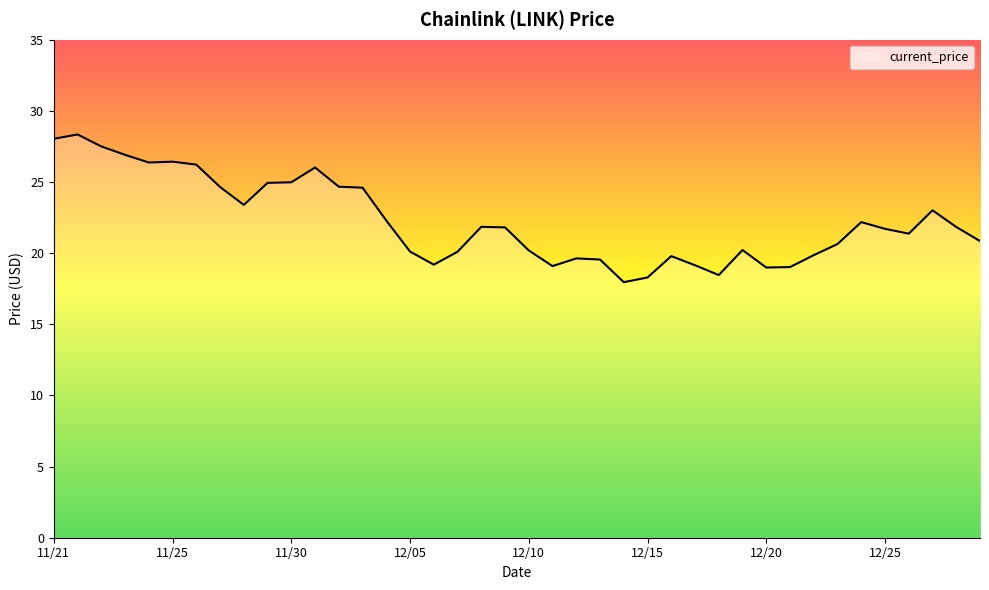

What is the smallest value displayed?

18.0